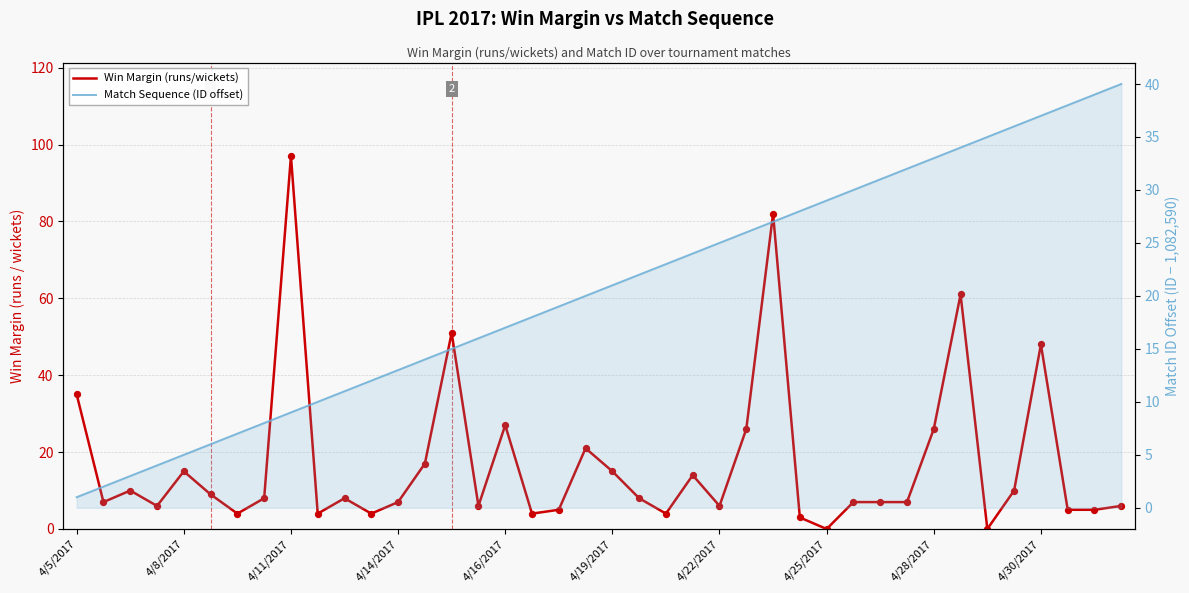

What is the total value across all series at 38?

44